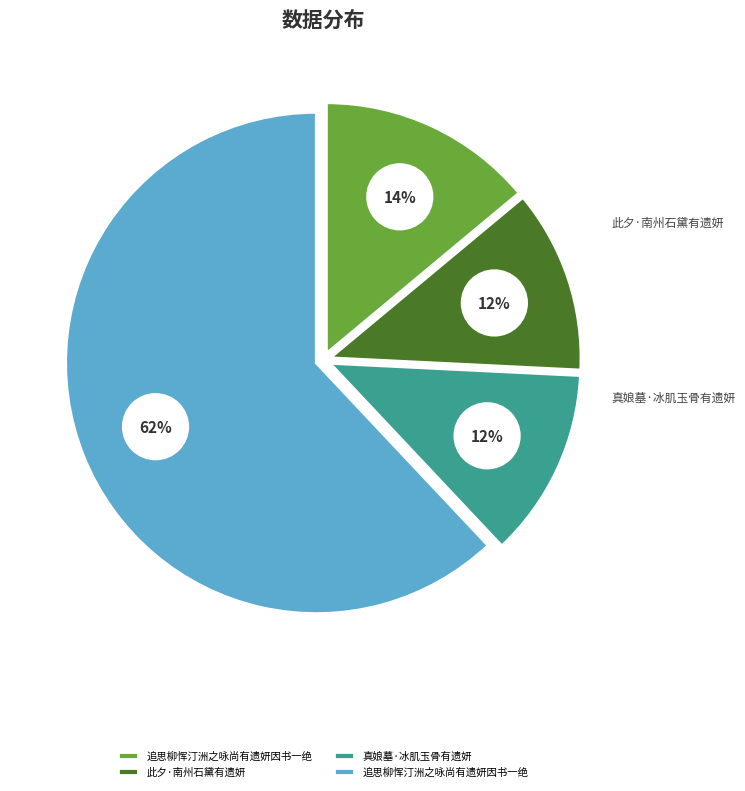

To the nearest percent, what percentage of the pie is 此夕·南州石黛有遗妍?

12%